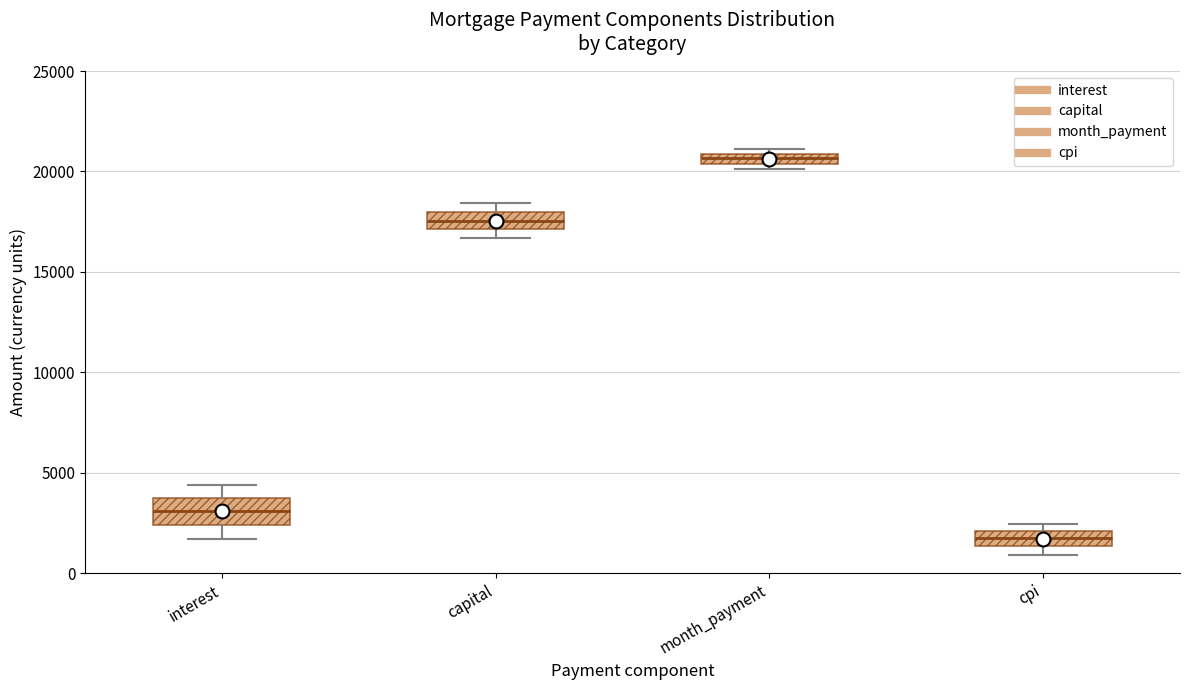

Which box has the highest median line?

month_payment